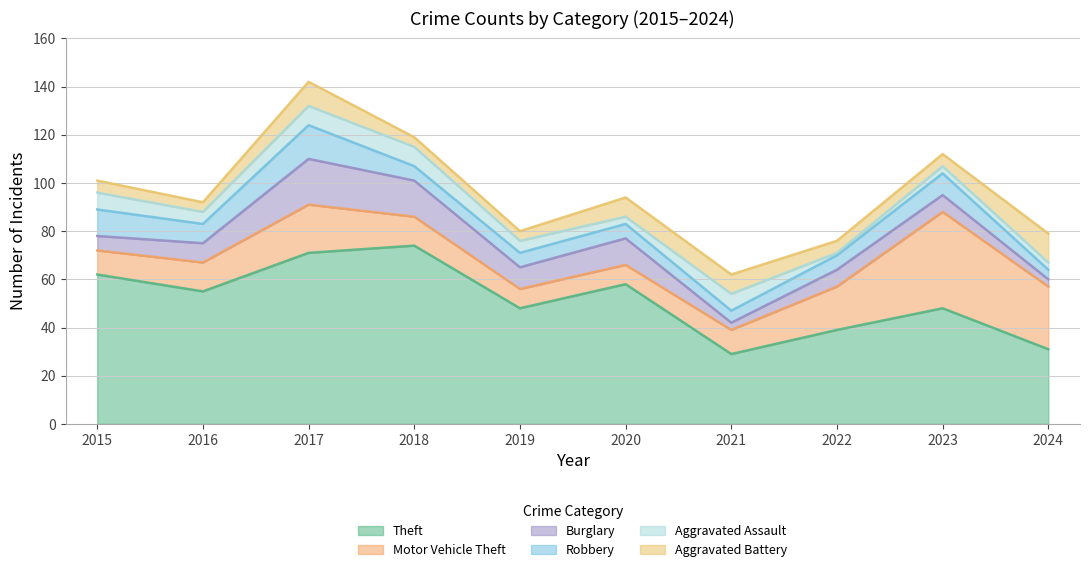

What is the total value across all series at 2019?

80